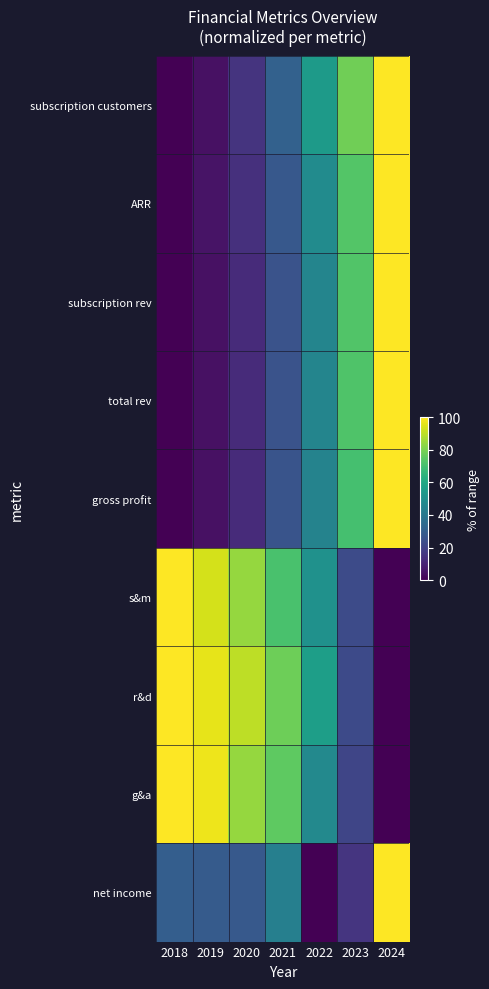

Rank the series by their maximum value, from lowest to highest.

subscription customers, ARR, subscription rev, total rev, gross profit, s&m, r&d, g&a, net income